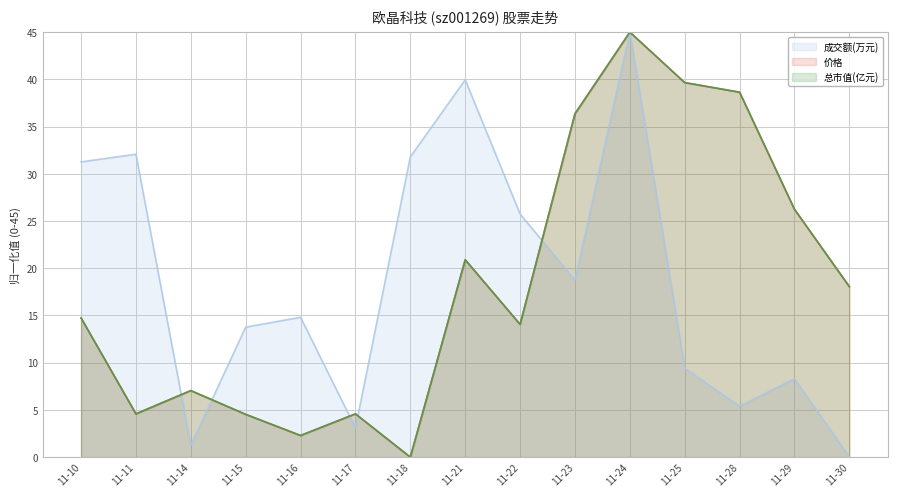

Rank the series at 11-15 from lowest to highest value.

价格, 总市值(亿元), 成交额(万元)